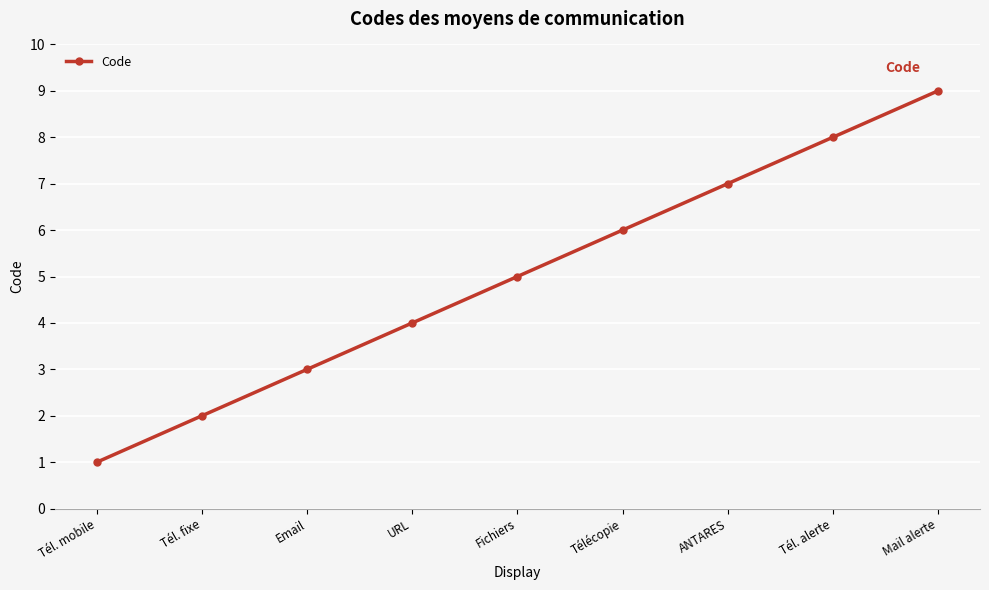

What position from the left is ANTARES?

7